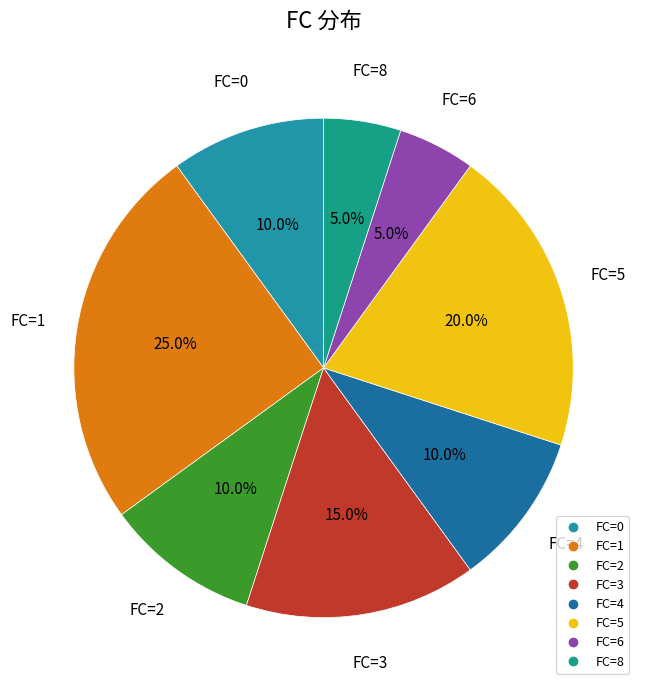

How many segments does this pie chart have?

8